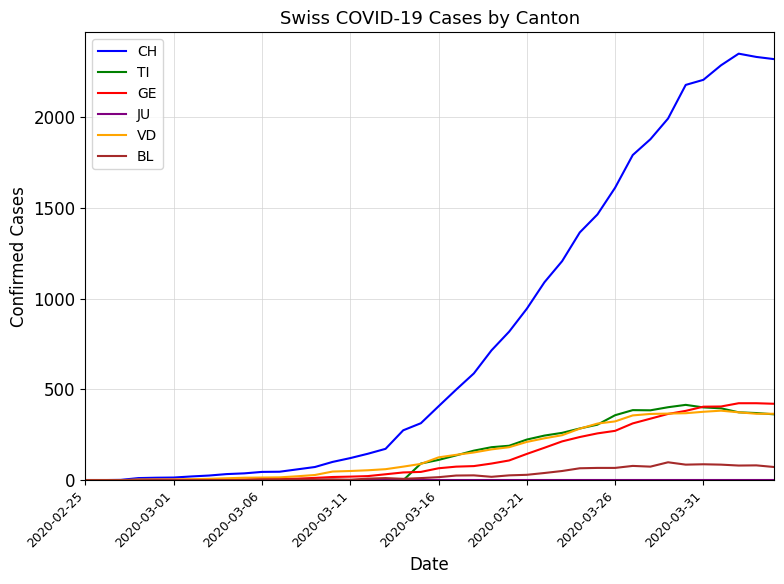

Which series has the largest range (max minus min)?

CH